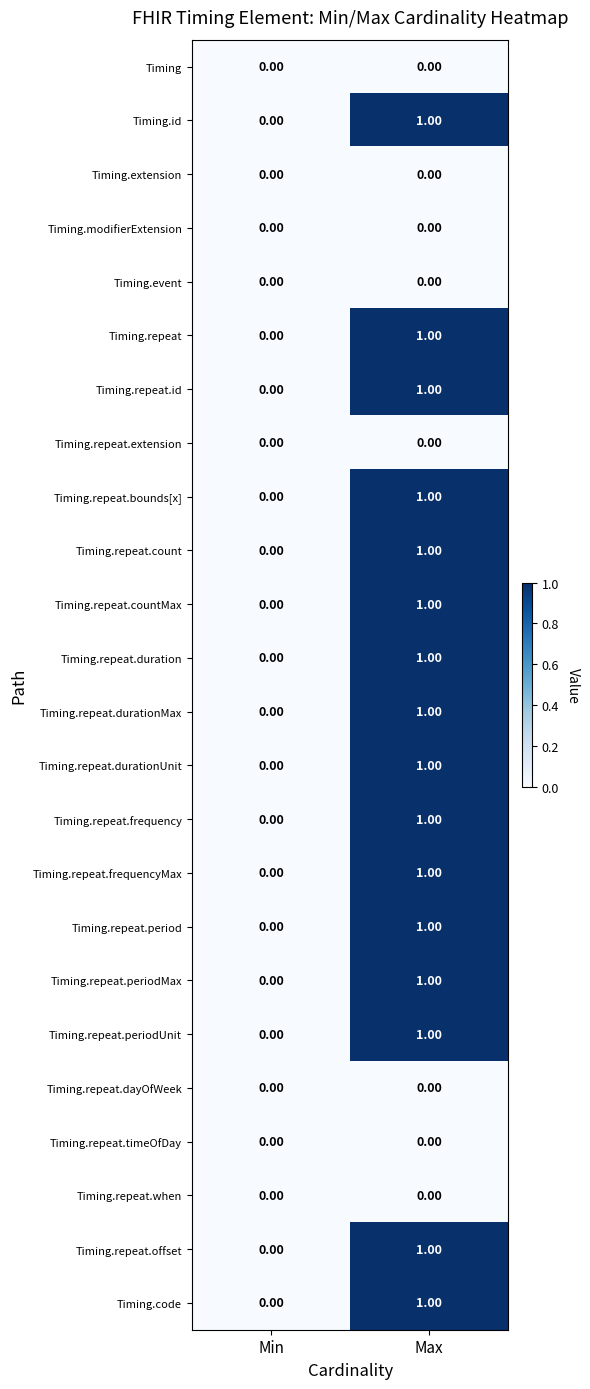

At which label is Timing.repeat.id closest to 0?

Min